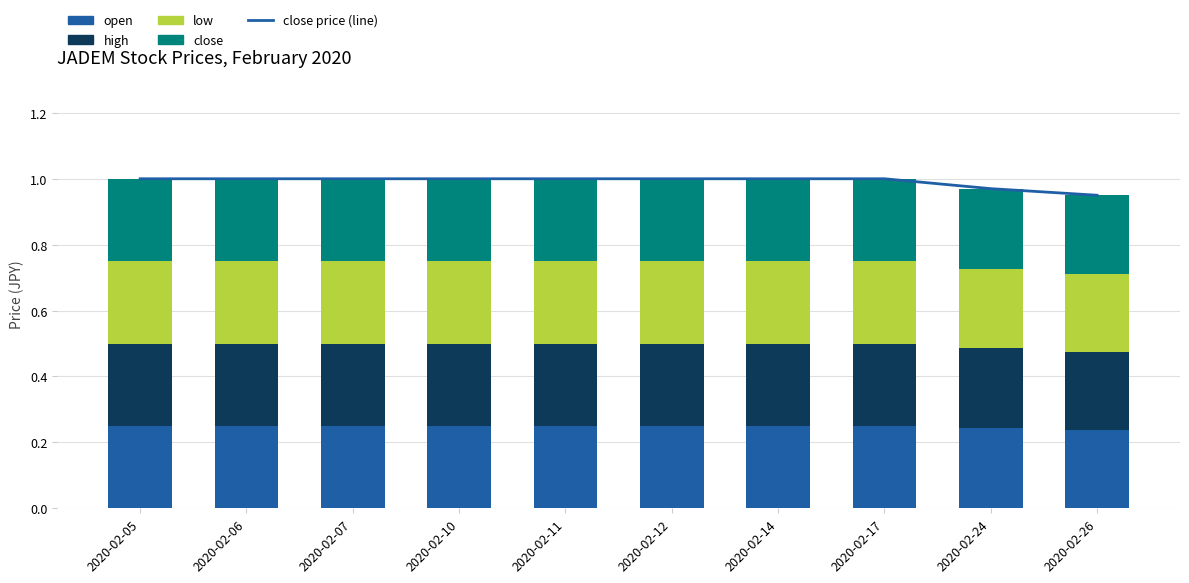

What is the sum of all low values?

2.5